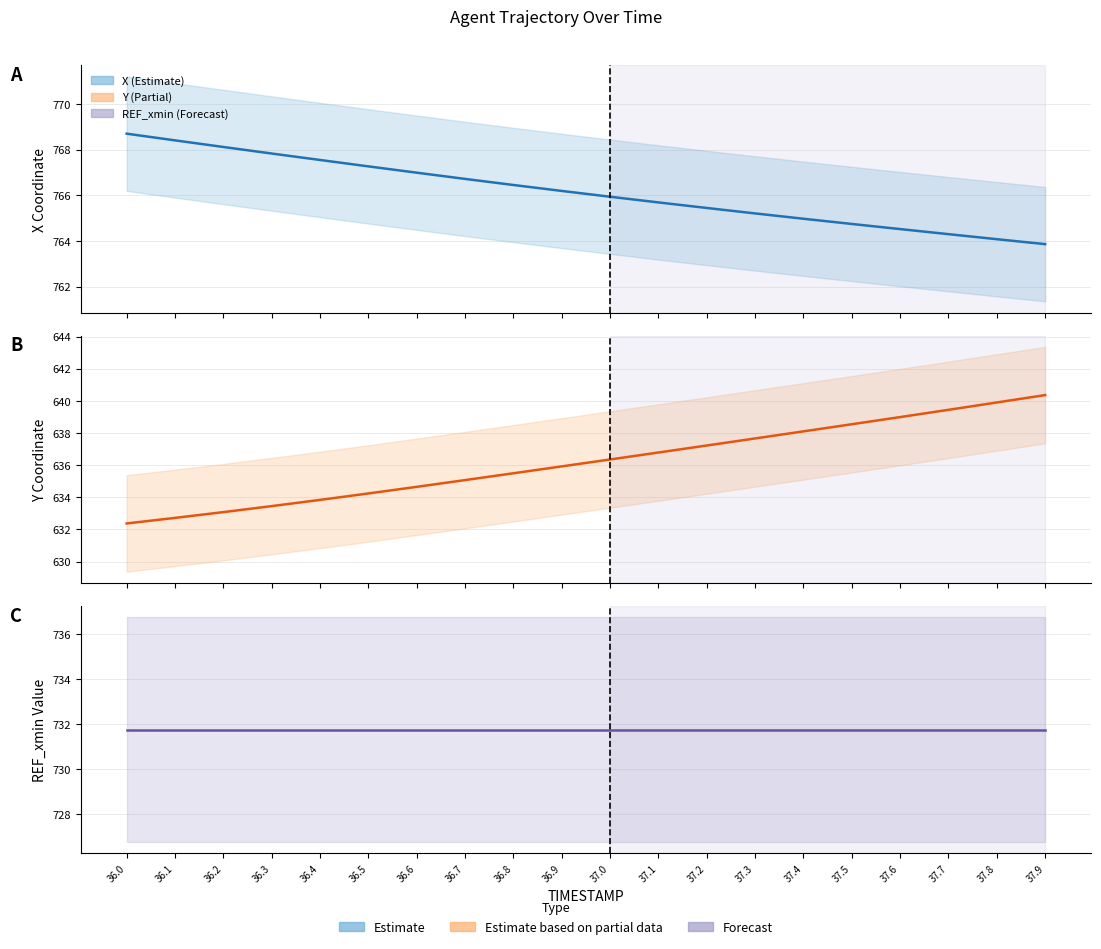

The Y series shows 639.9 at 37.8. True or false?

True